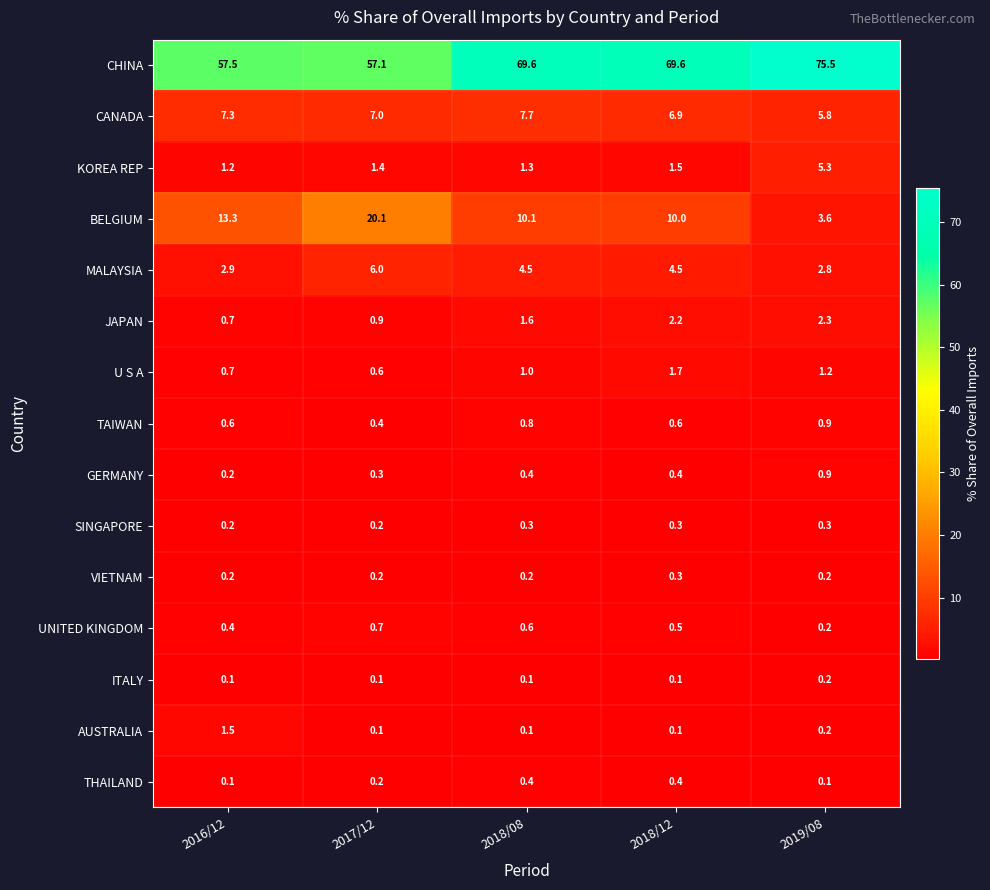

The value of KOREA REP at 2017/12 is 0.4. True or false?

False